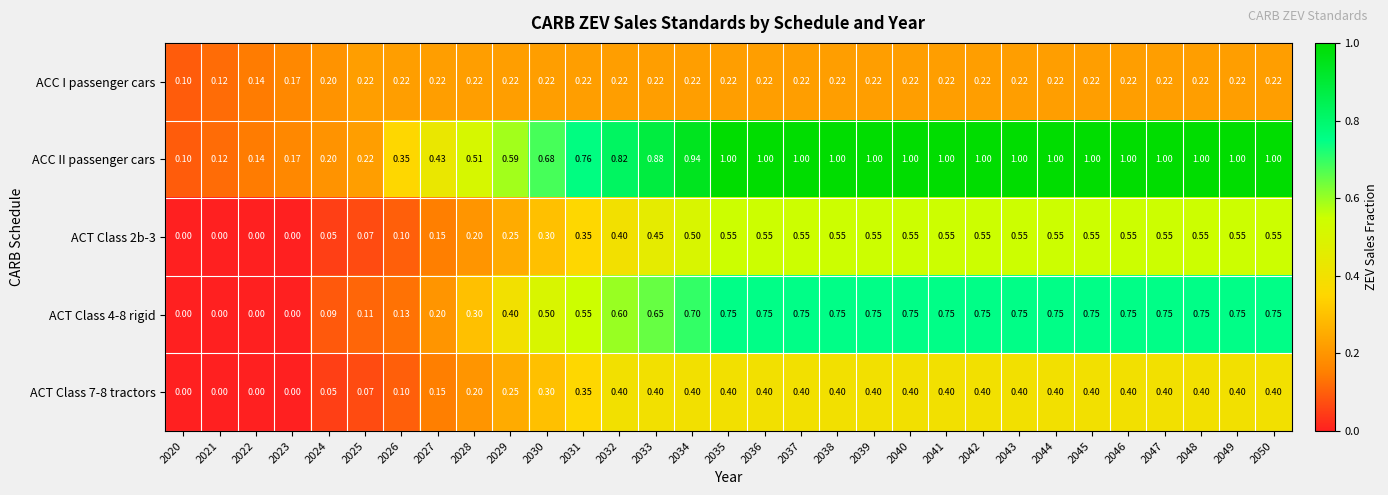

Which series has the largest total across all categories?

ACC II passenger cars